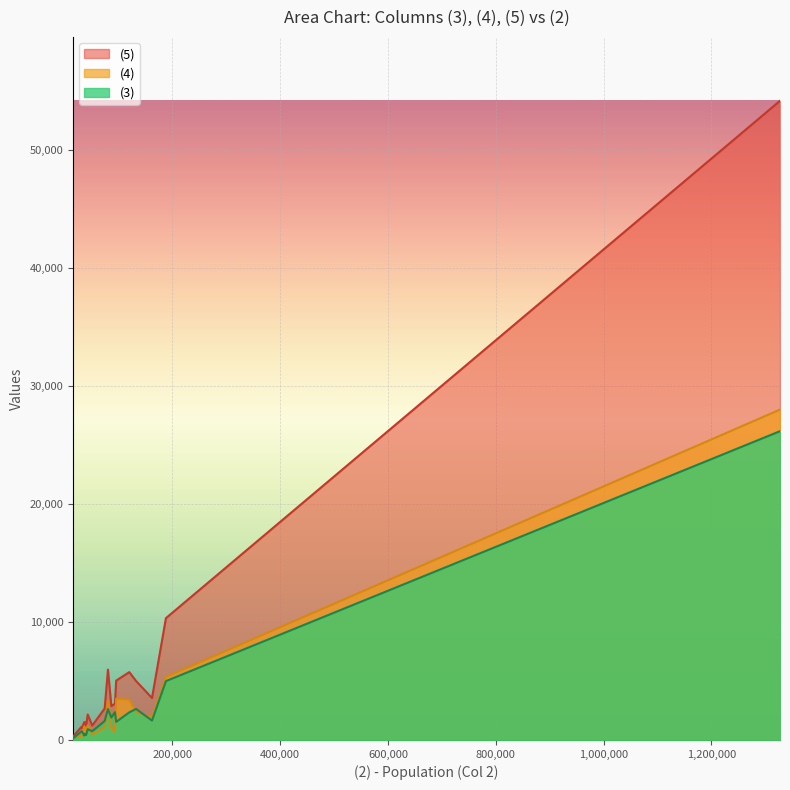

Which series ends up on top after the final intersection of (3) and (4)?

(4)